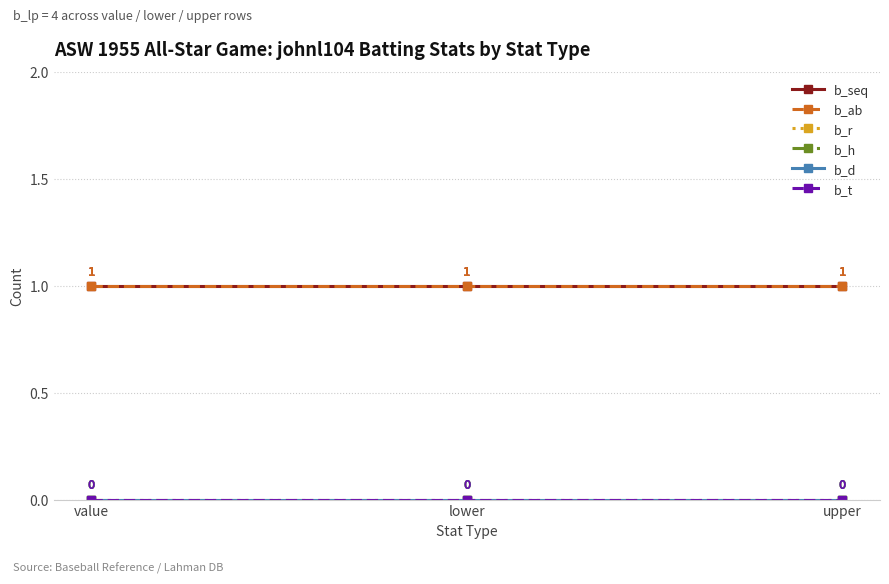

What is the label of the 1st point from the left?

value